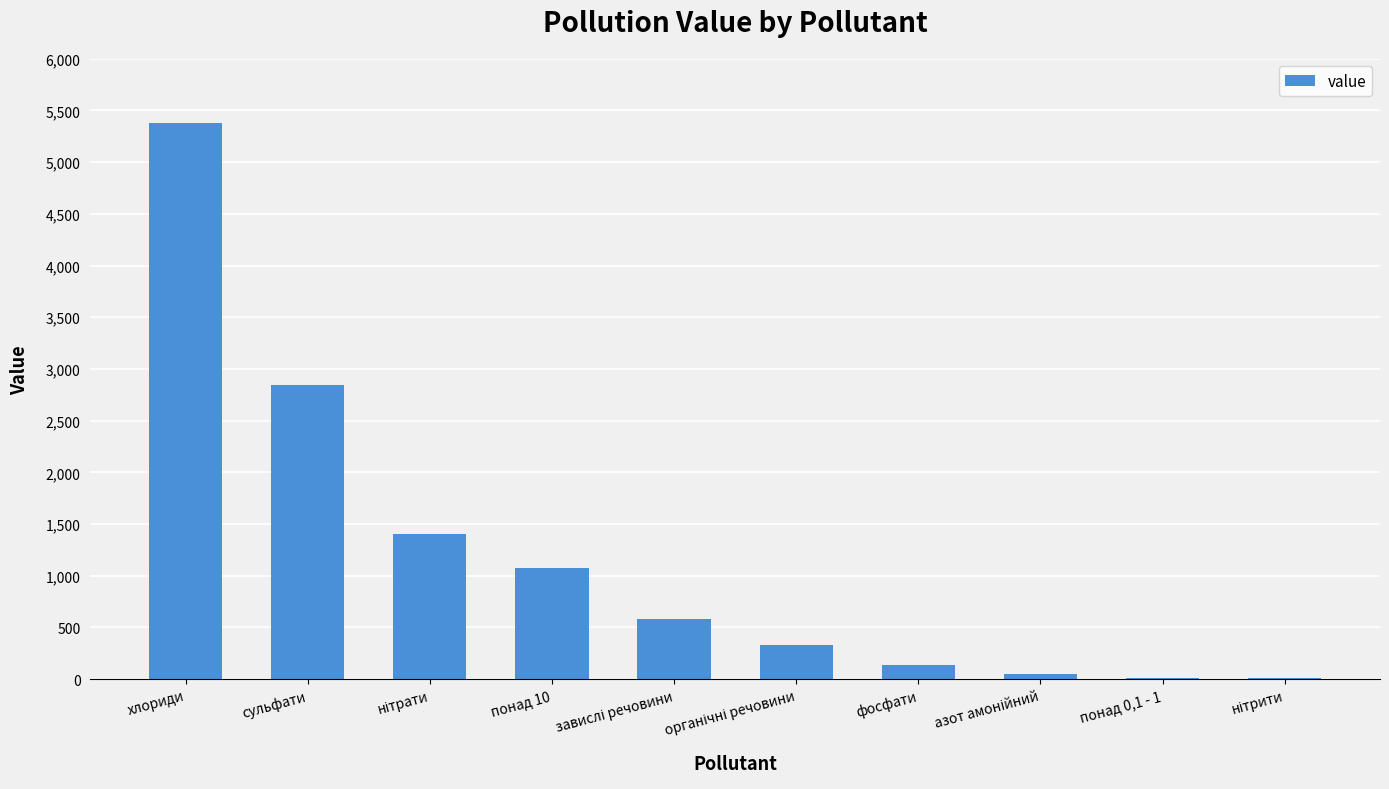

How many categories are shown in the chart?

10